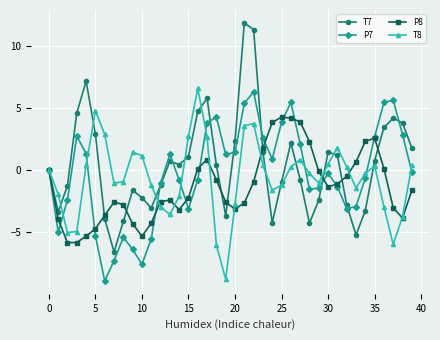

Which series has the largest range (max minus min)?

T7